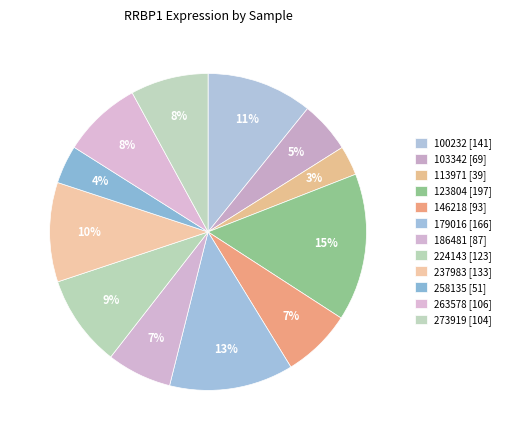

Between 237983 and 179016, which is larger?

179016